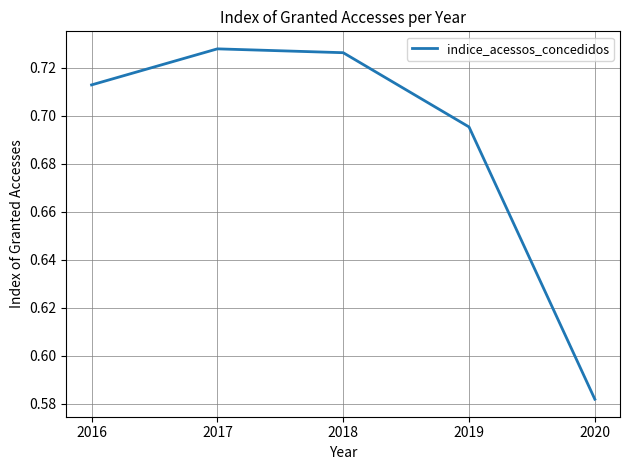

Which has a higher value, 2020 or 2018?

2018